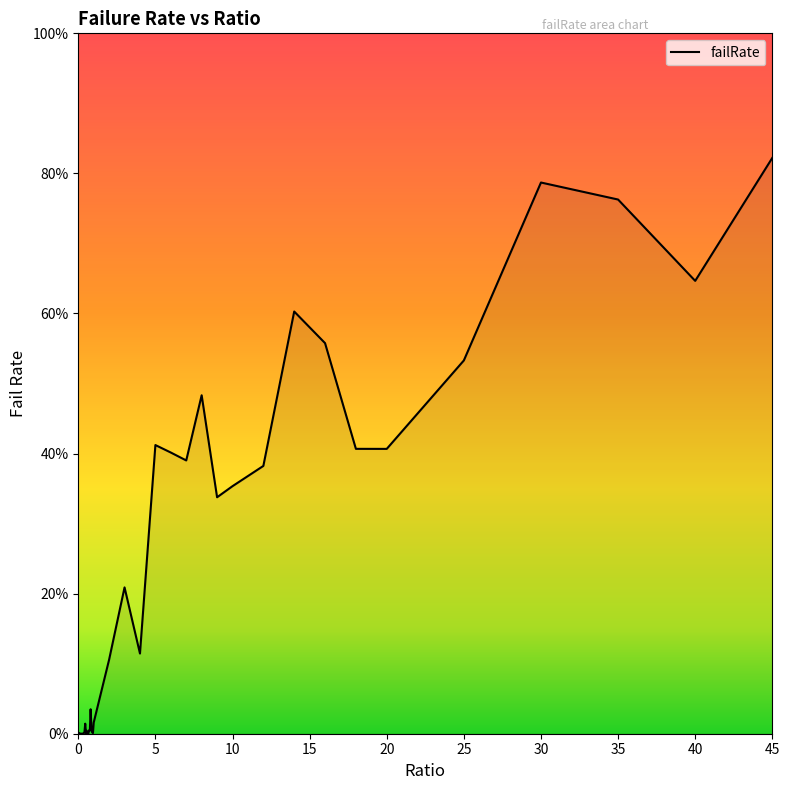

Does the chart have visible grid lines?

No